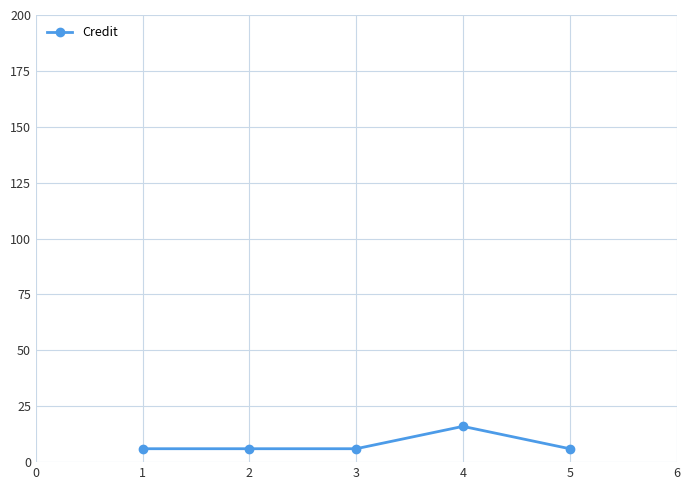

Approximately how many times larger is the value at 3 compared to 1?

1.0